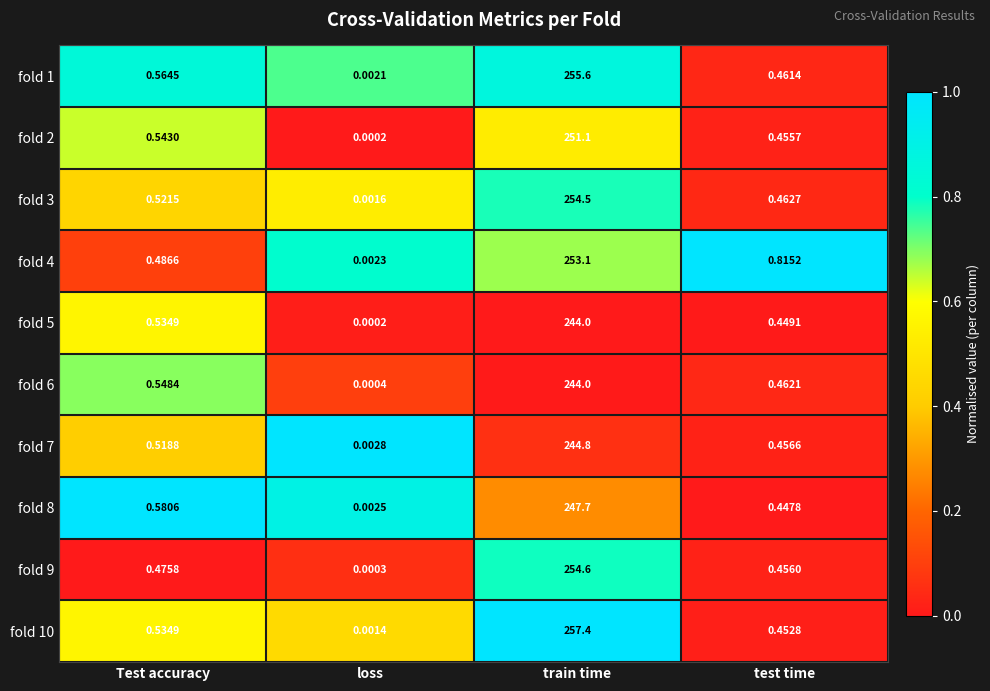

Between Test accuracy and train time, which series saw the biggest shift?

fold 10